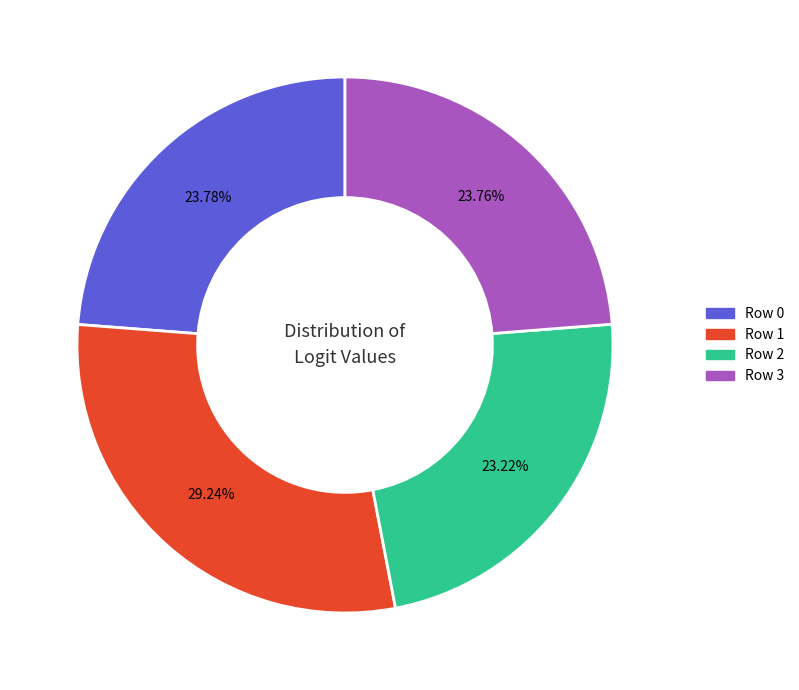

To the nearest percent, what is the difference between the Row 1 and Row 3 slice percentages?

5%